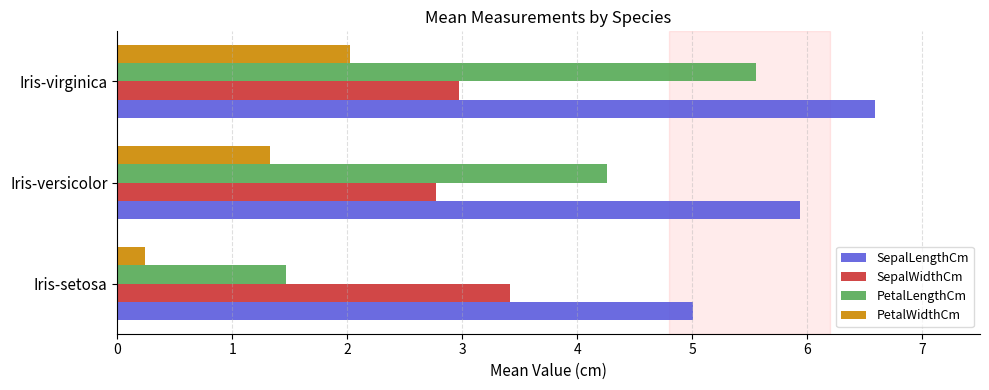

At how many categories does at least one series exceed 0?

3